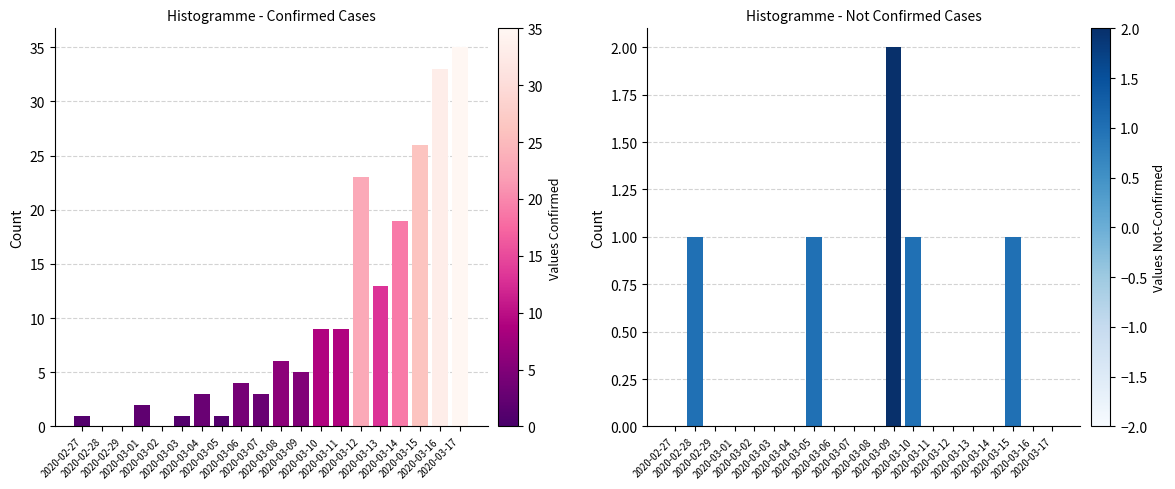

What is the label of the 9th bar from the right?

2020-03-09